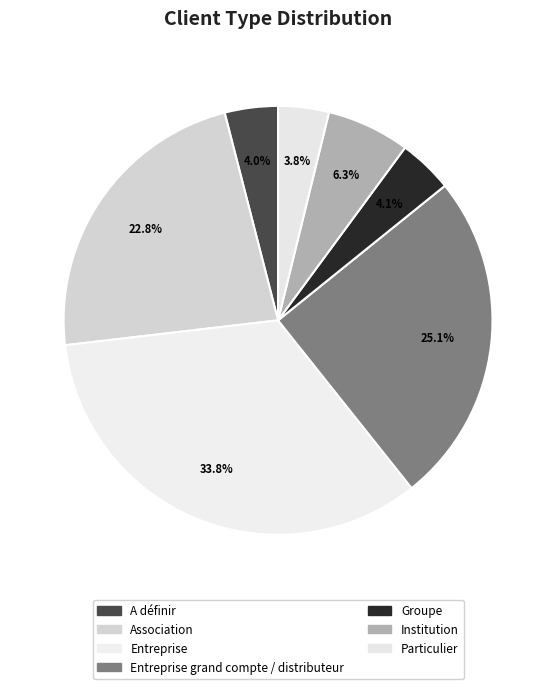

To the nearest percent, what is the average slice percentage?

14%